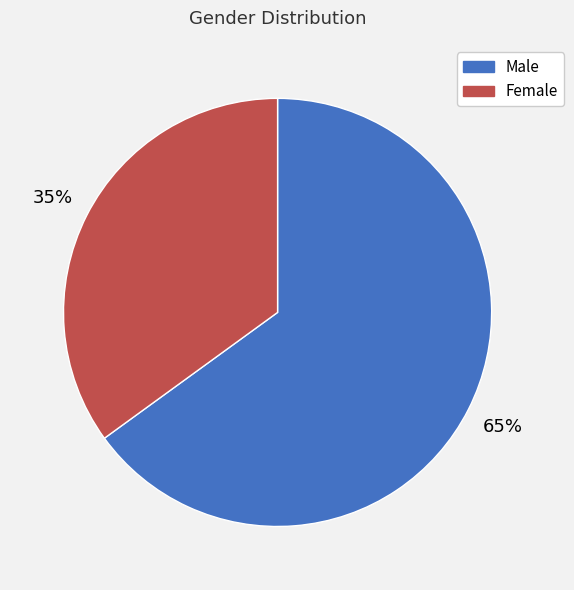

Is it true that Female is 35% of the pie?

True